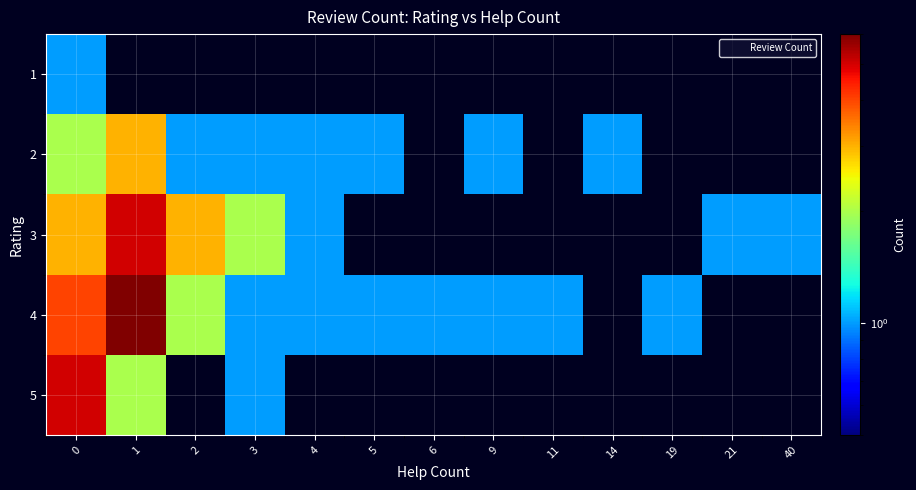

Which has a higher value, 6 or 21?

6